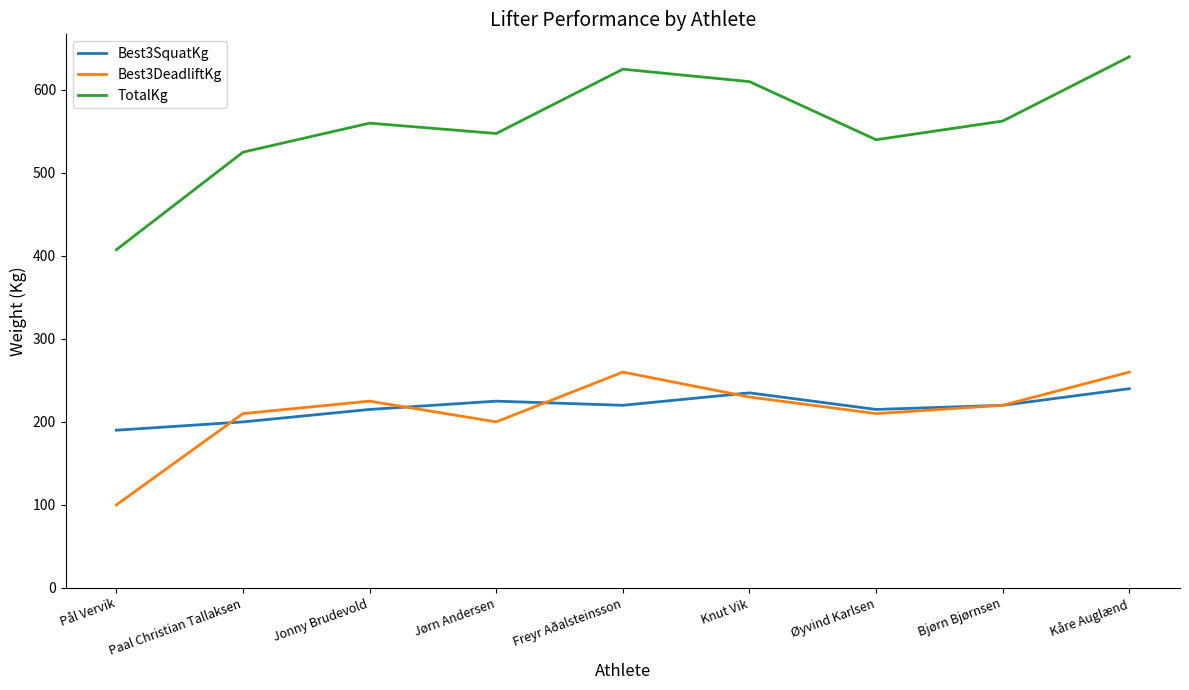

At which label does Best3DeadliftKg reach its minimum?

Pål Vervik